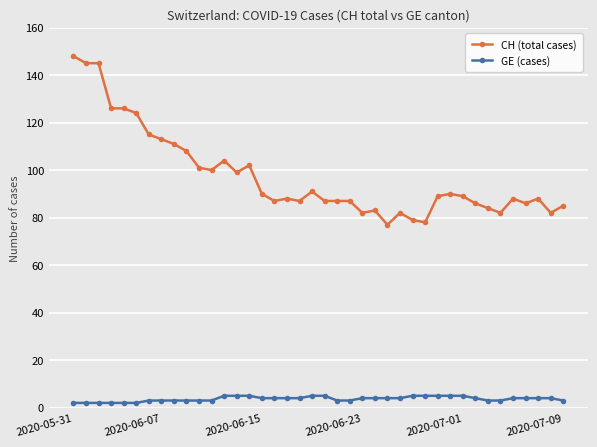

True or false: GE (cases) and CH (total cases) cross at least once.

False